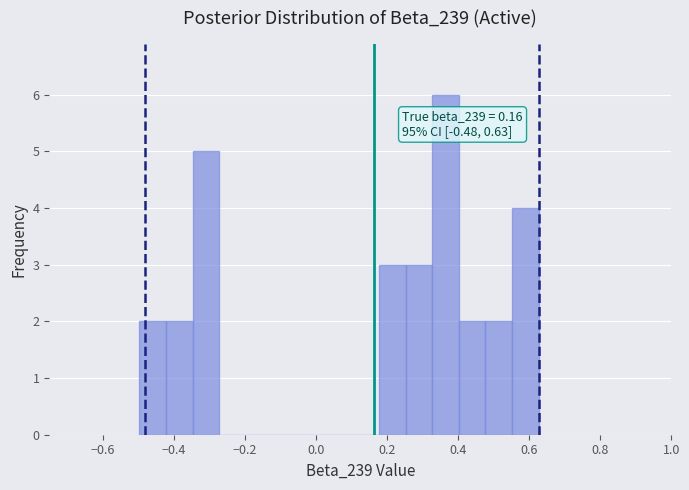

Read against the x-axis, roughly where is the centre of the tallest bar?

0.36